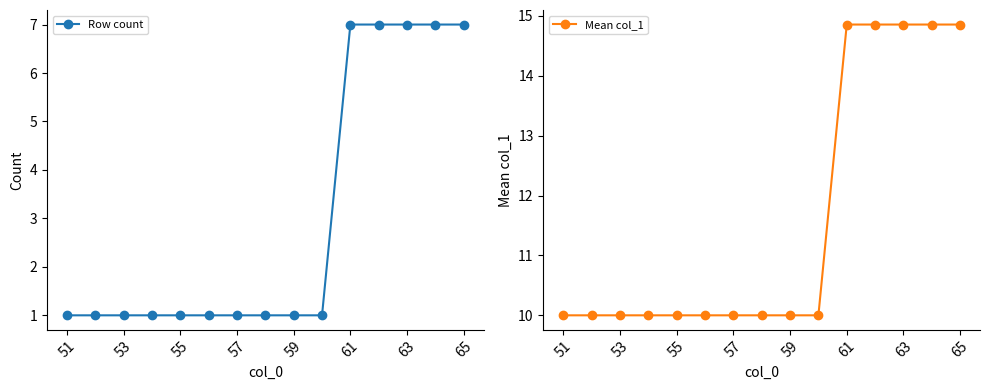

Count the number of data series in this chart.

2